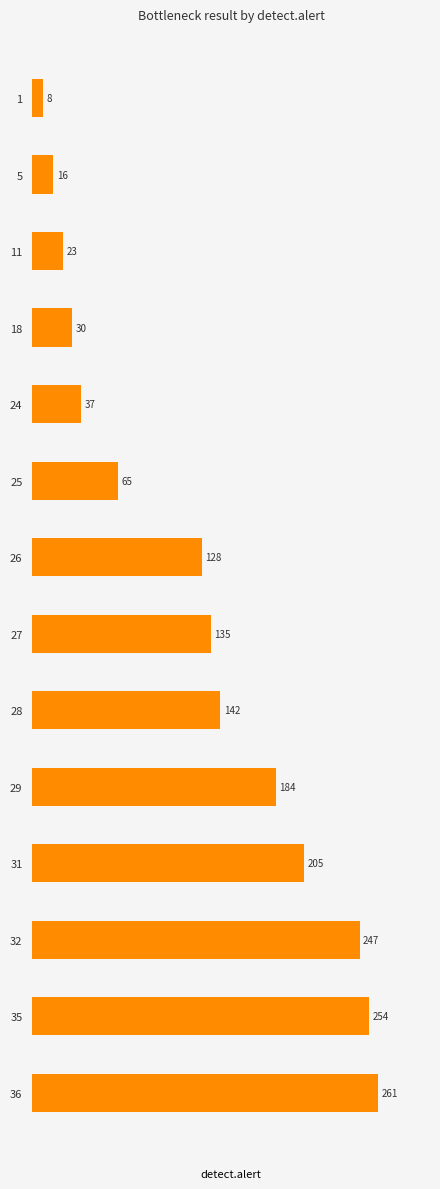

True or false: the data shows 426 at 32.

False